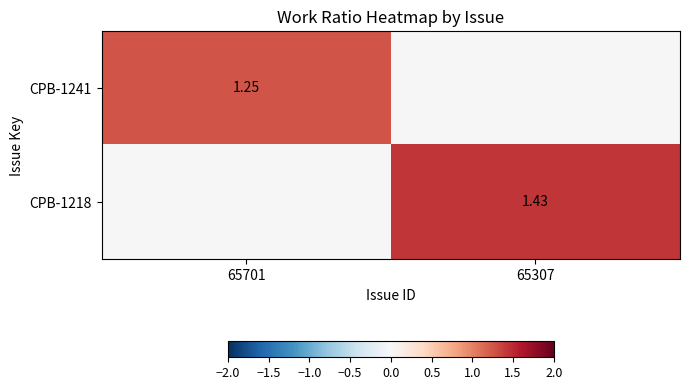

True or false: CPB-1241 has a value of 0.4 at 65701.

False